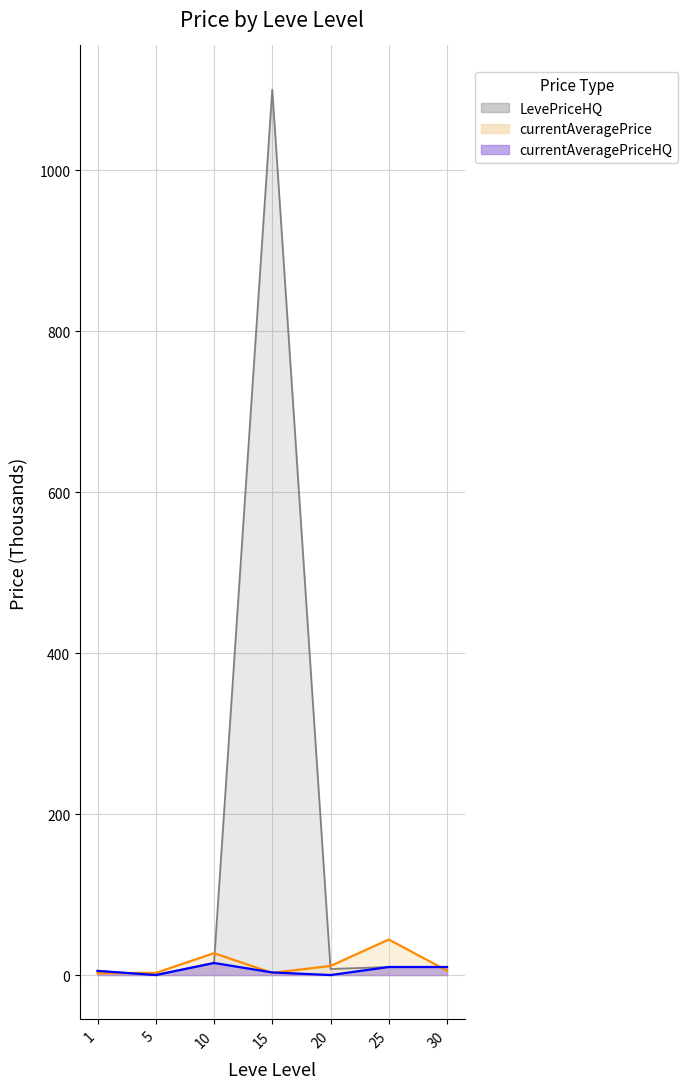

In LevePriceHQ, how many points are lower than both neighbors (excluding endpoints)?

2